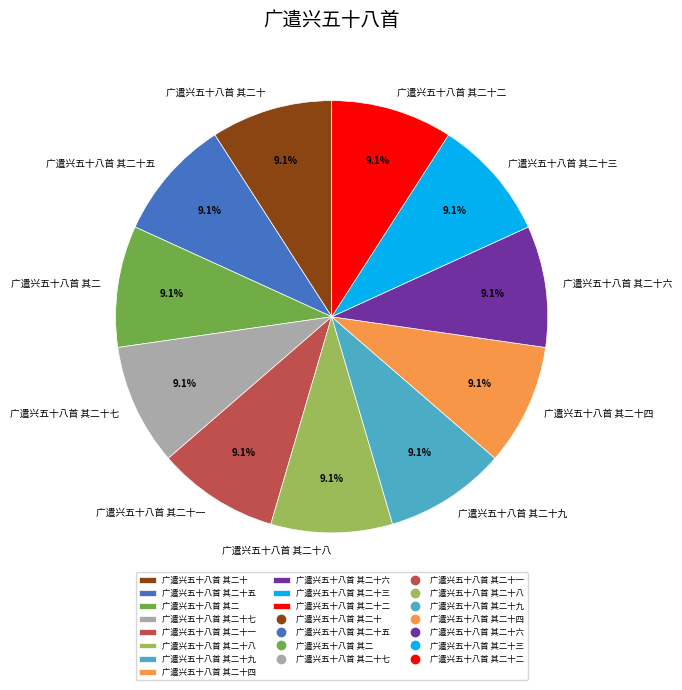

To the nearest percent, what percentage of the pie is 广遣兴五十八首 其二十八?

9%